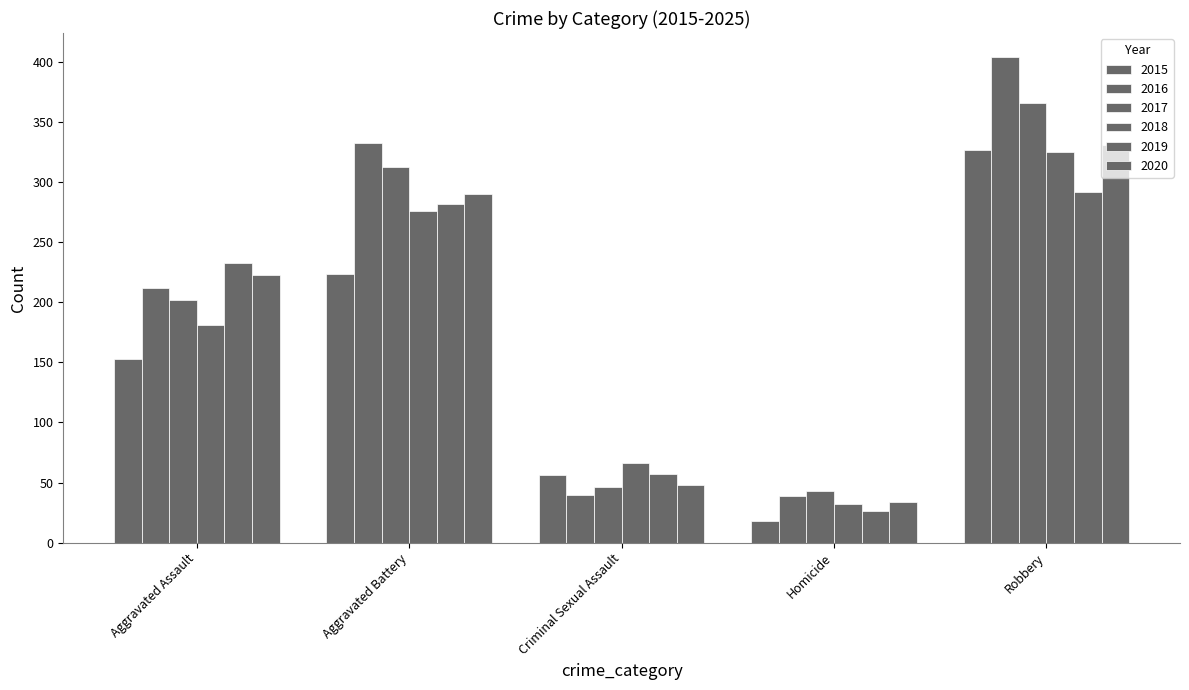

How many bars are there in each group?

6